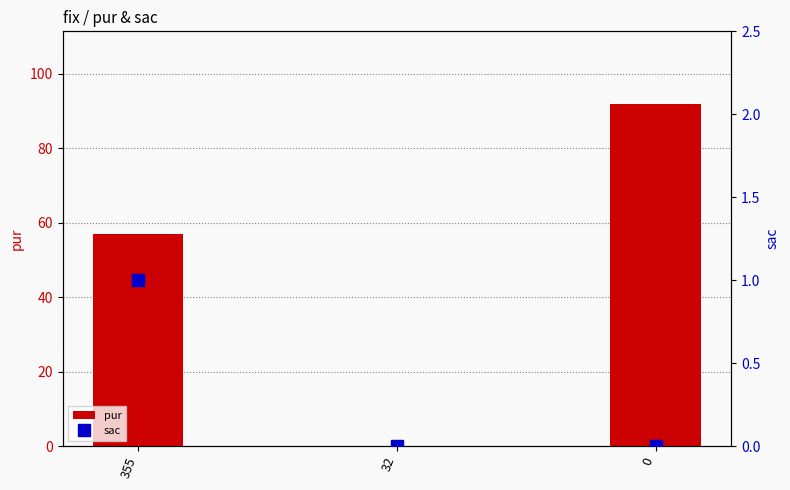

At how many categories does at least one series exceed 7?

2